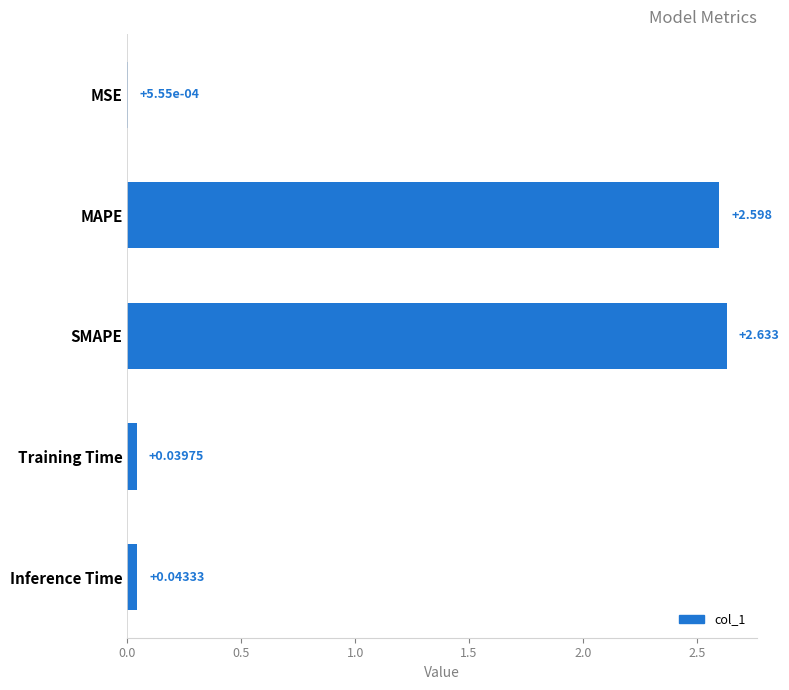

At which label is the value closest to 1?

Inference Time